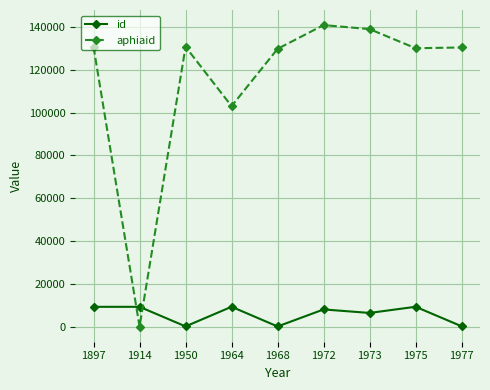

What is the approximate value of id at 1972?

8043